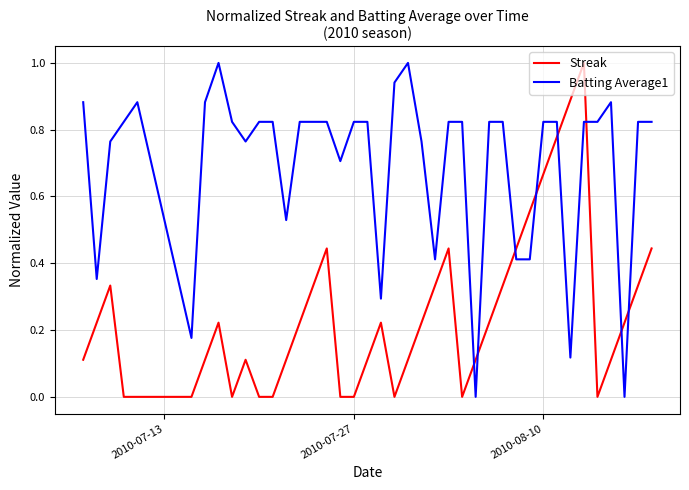

What is the difference between the maximum and minimum values in the Streak series?

1.0